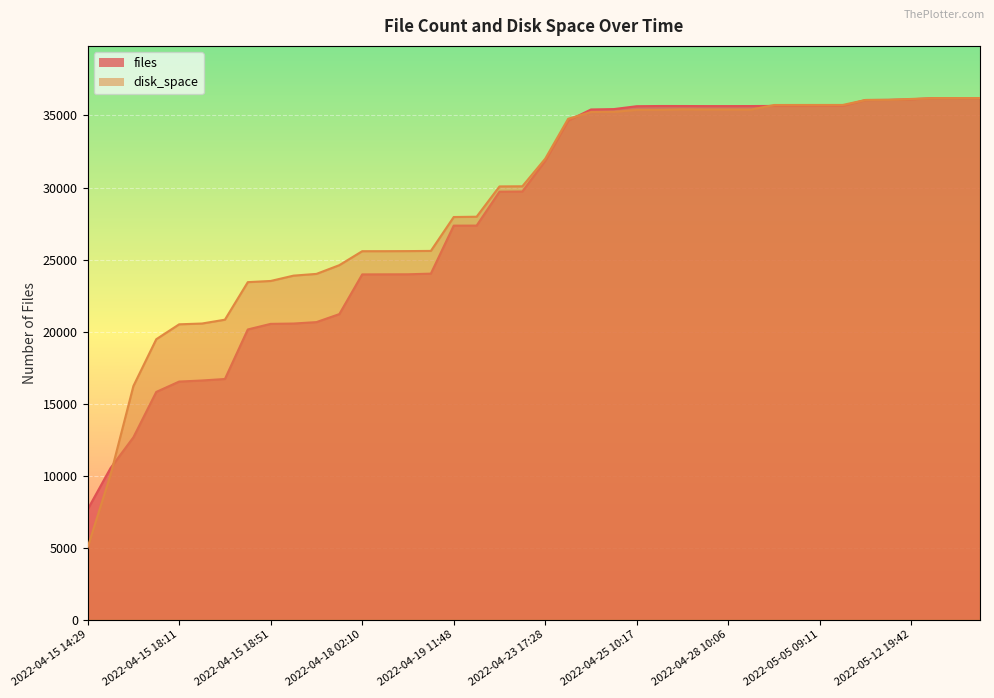

Is the value of files at 2022-04-15 18:43 greater than the value of disk_space at 2022-04-27 03:48?

No